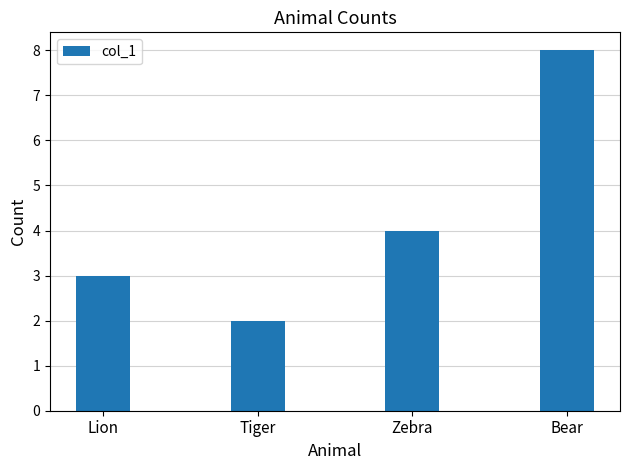

Reading left to right, what are all the values shown in this chart?

Lion=3	Tiger=2	Zebra=4	Bear=8